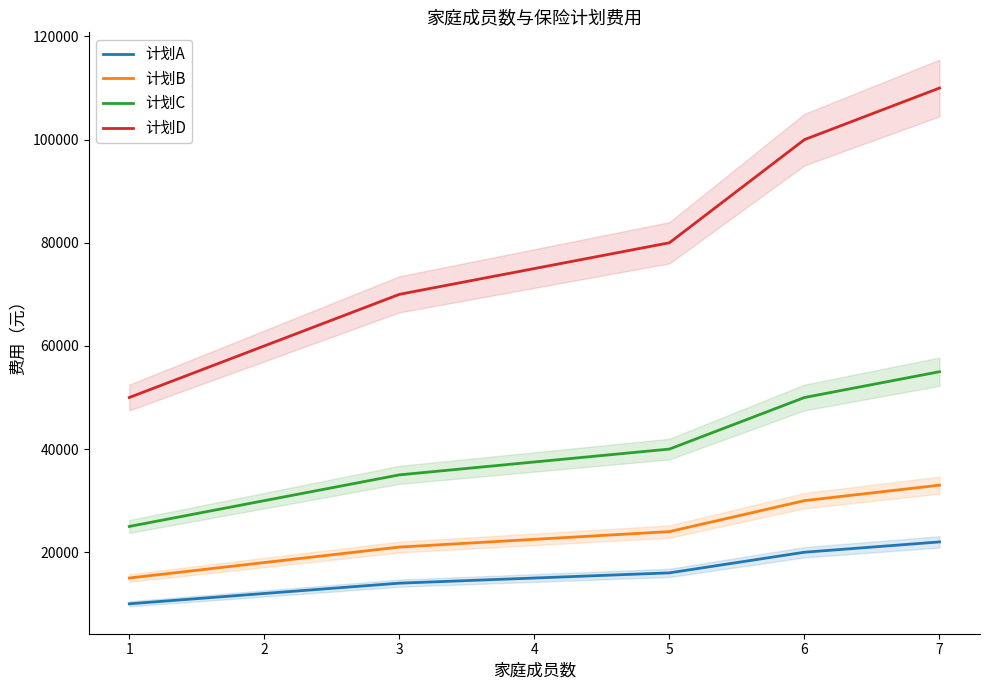

Is it true that 计划A equals 9931 at 4?

False